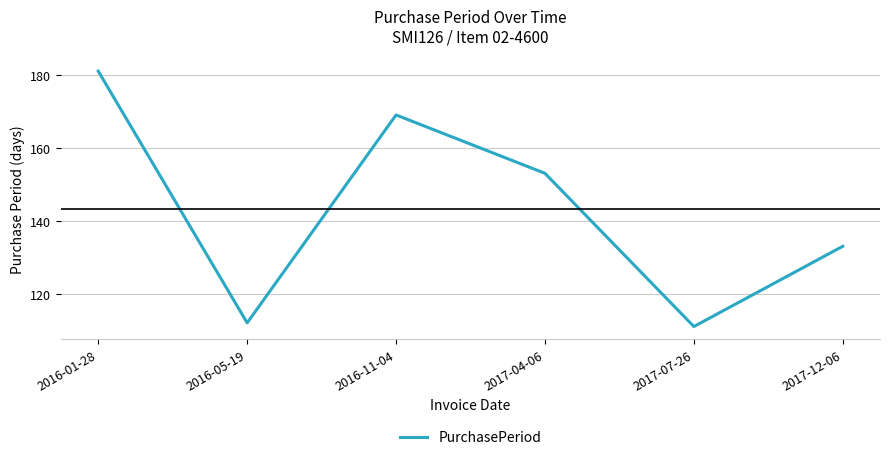

What is the minimum value shown in the chart?

111